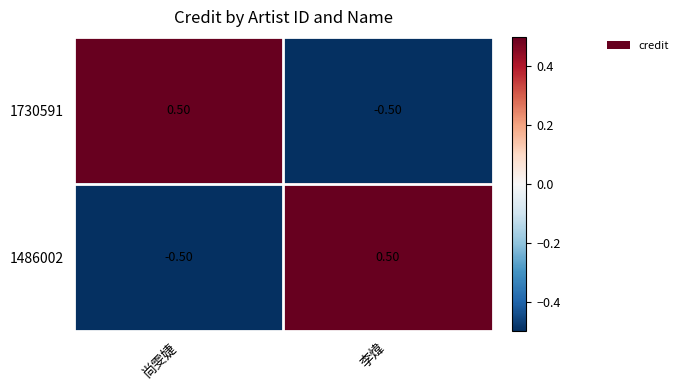

At which label does 1730591 first exceed 0?

尚雯婕